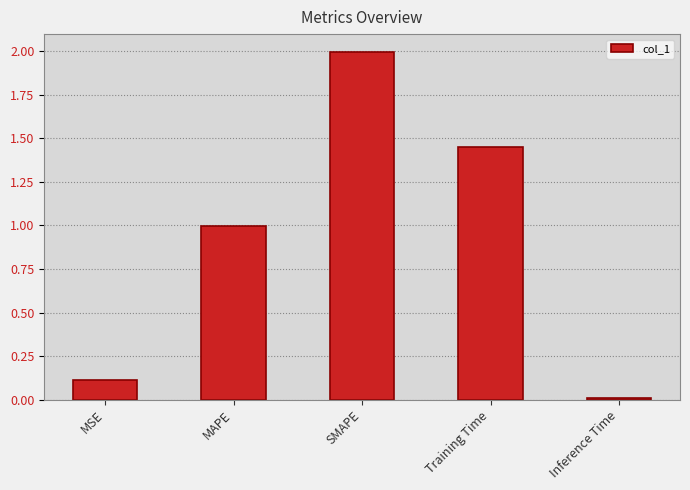

List the labels in order of value, largest first.

SMAPE, Training Time, MAPE, MSE, Inference Time